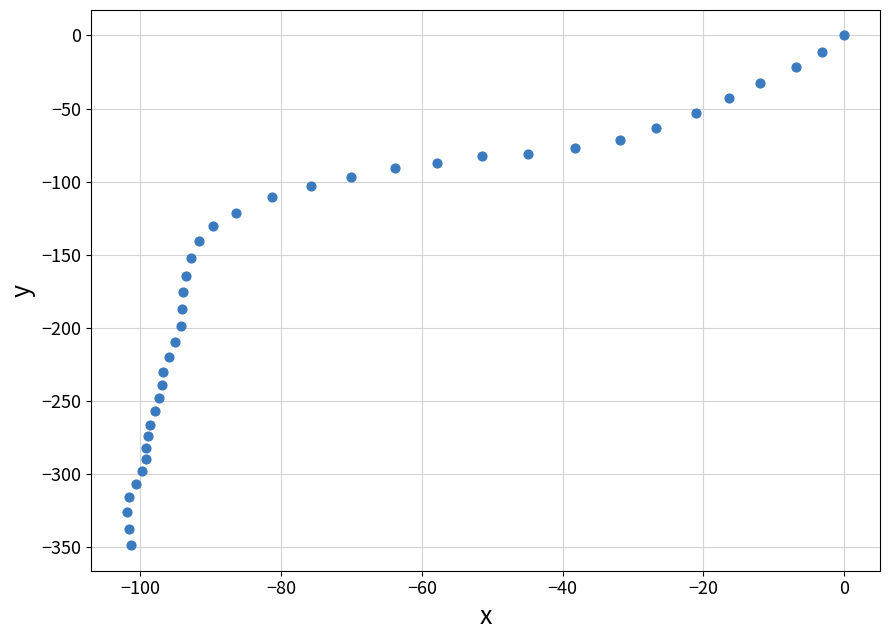

What is the range of X values (max minus min)?

101.9